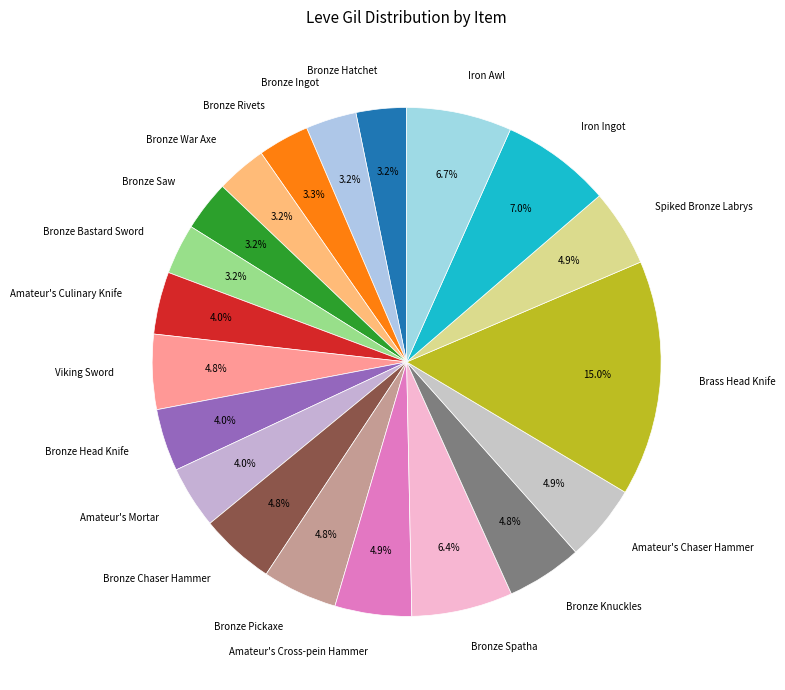

Is Bronze Ingot the majority of the pie?

No